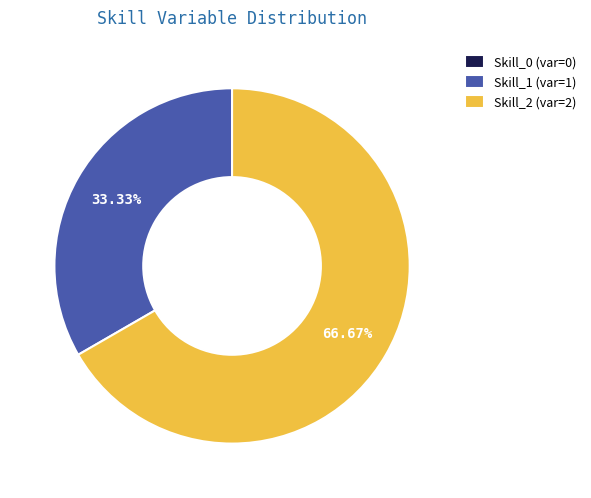

Is it true that Skill_2 is 75% of the pie?

False